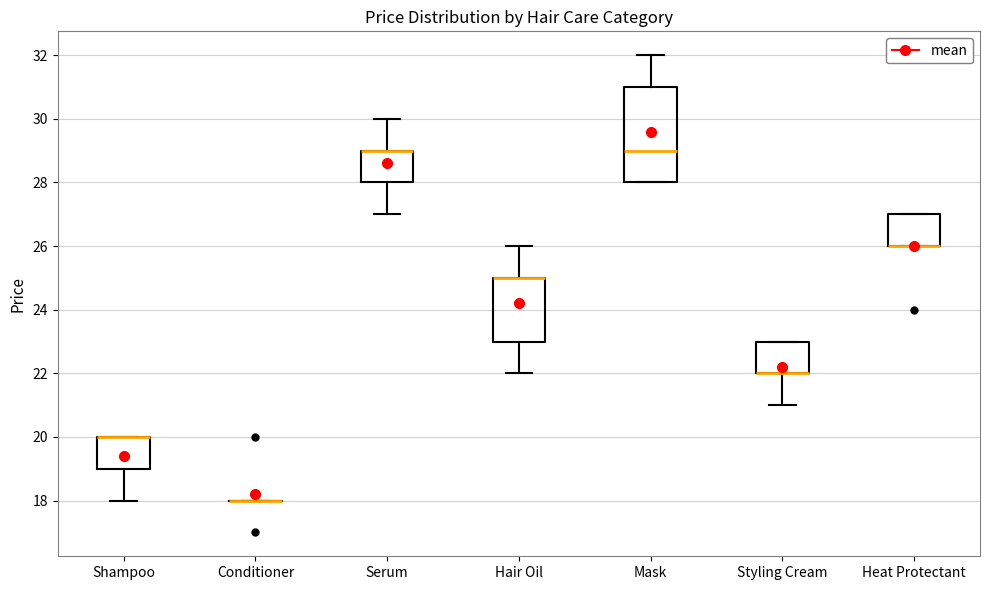

Reading left to right, read every box against the y-axis: the position of its median line, the range the box covers, and the ends of its whiskers. The values are not printed on the chart, so give them approximately, as read against the axis.

Shampoo: median 20 (drawn on the box's upper edge), box 19 to 20, whiskers 18 to 20
Conditioner: box collapsed to a line at 18, whiskers 18 to 18
Serum: median 29 (drawn on the box's upper edge), box 28 to 29, whiskers 27 to 30
Hair Oil: median 25 (drawn on the box's upper edge), box 23 to 25, whiskers 22 to 26
Mask: median 29, box 28 to 31, whiskers 28 to 32
Styling Cream: median 22 (drawn on the box's lower edge), box 22 to 23, whiskers 21 to 23
Heat Protectant: median 26 (drawn on the box's lower edge), box 26 to 27, whiskers 26 to 27